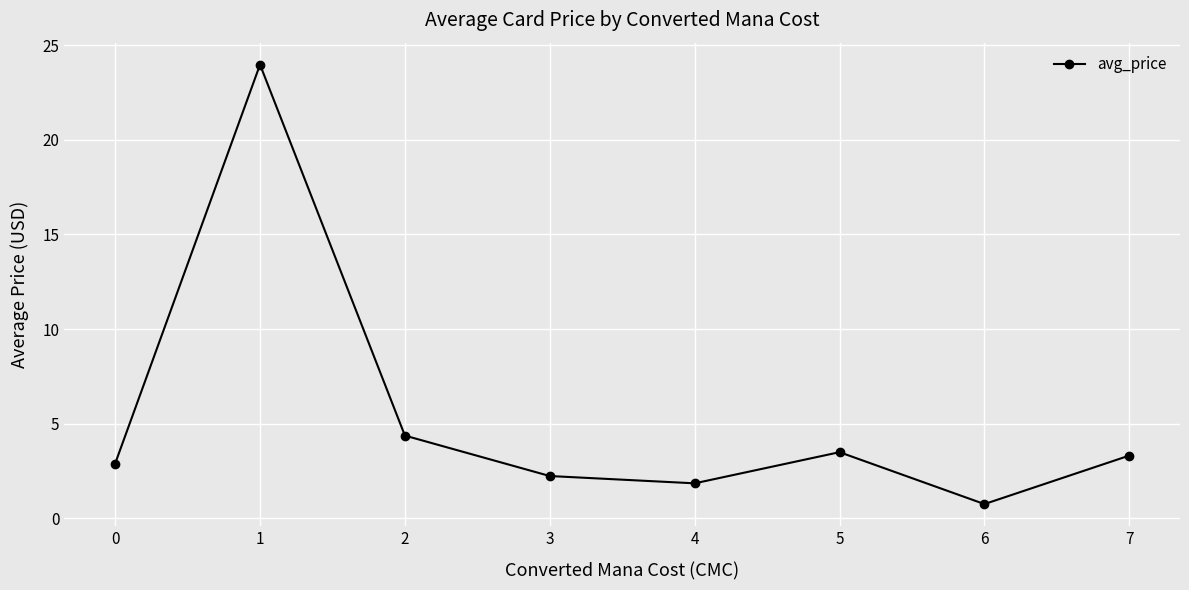

Reading left to right, list all the values displayed in this chart.

2.9	24.0	4.4	2.2	1.8	3.5	0.7	3.3